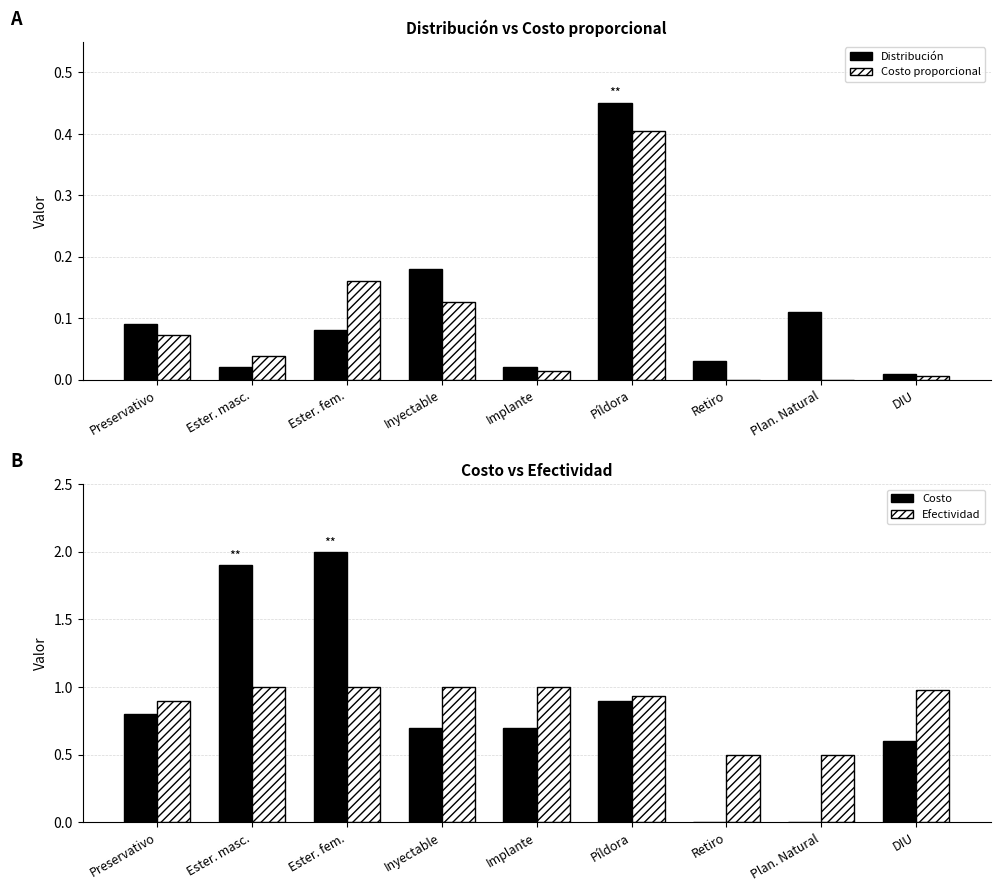

At how many categories does at least one series exceed 0?

9